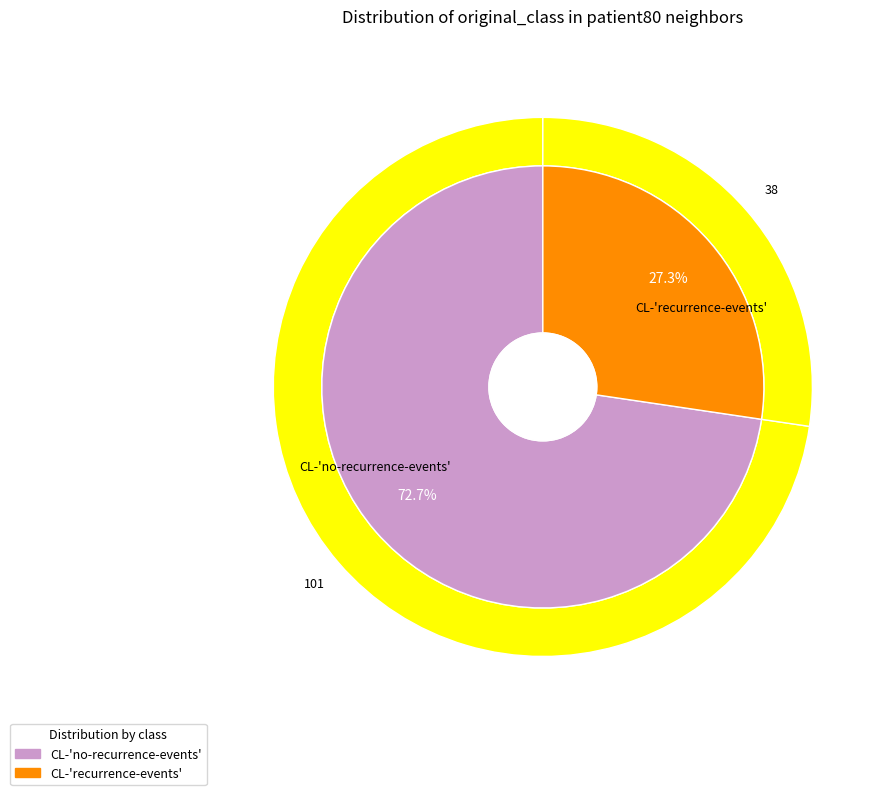

What portion of the pie excludes CL-'recurrence-events'?

72.7%